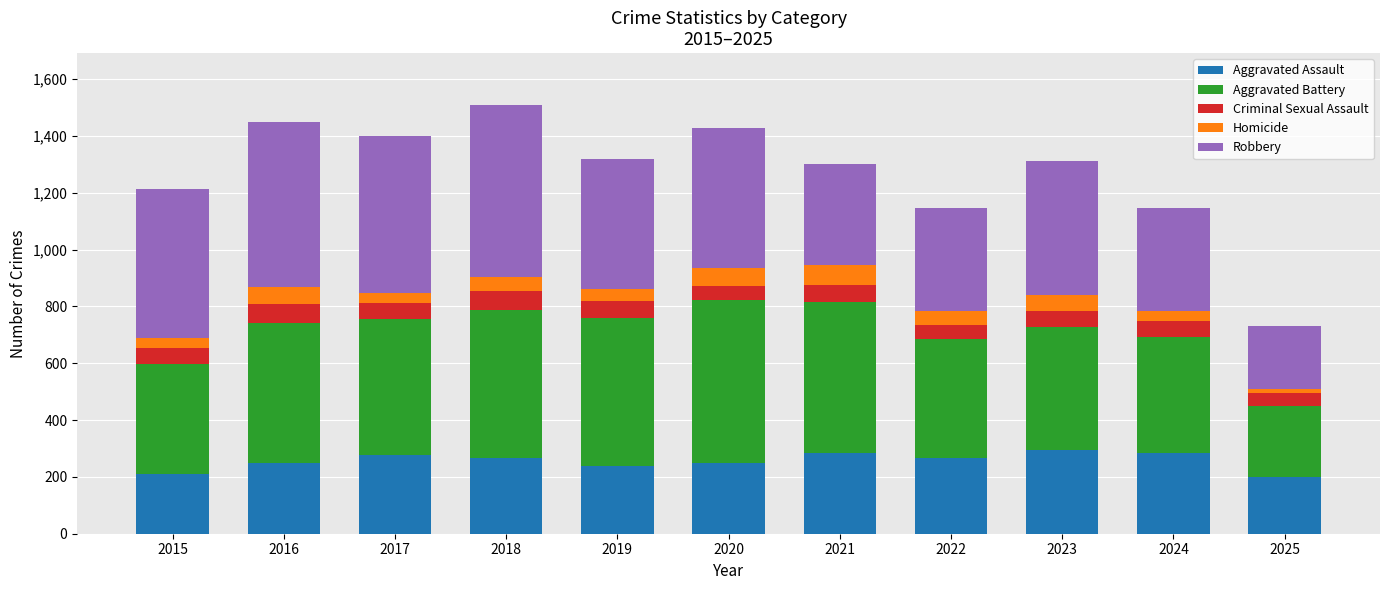

What is the total value across all series at 2021?

1302